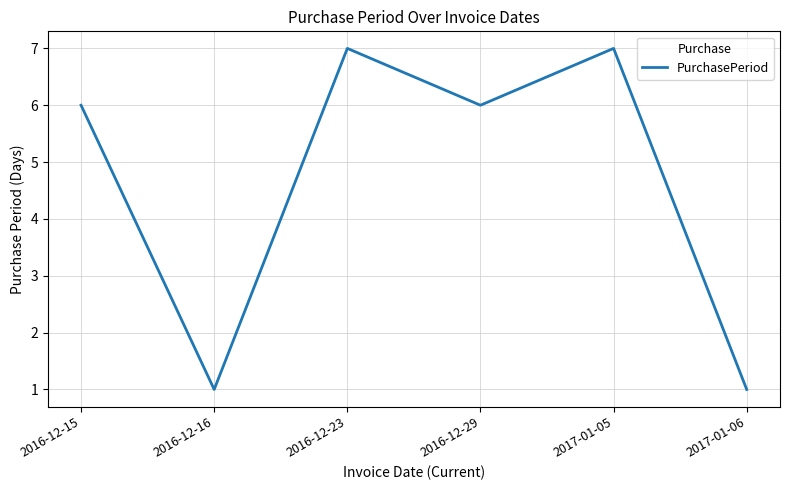

How many lines are shown in the chart?

1